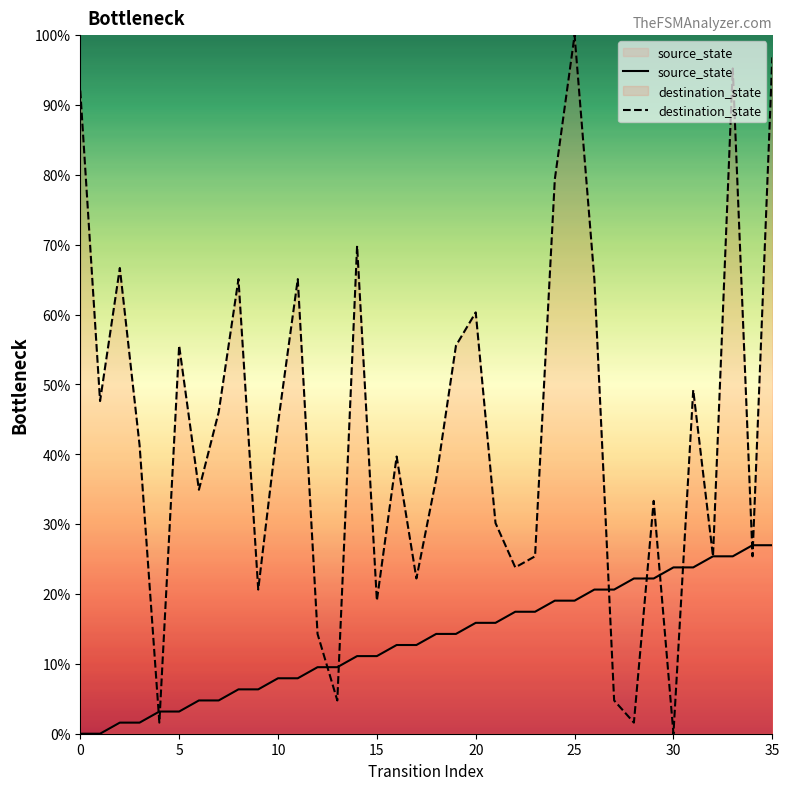

Is the value of source_state at 19 greater than the value of destination_state at 17?

No